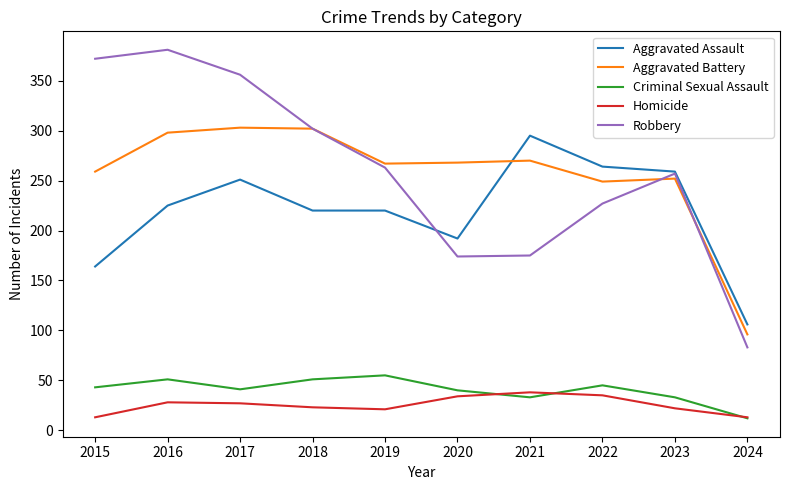

How many distinct data groups are displayed?

5